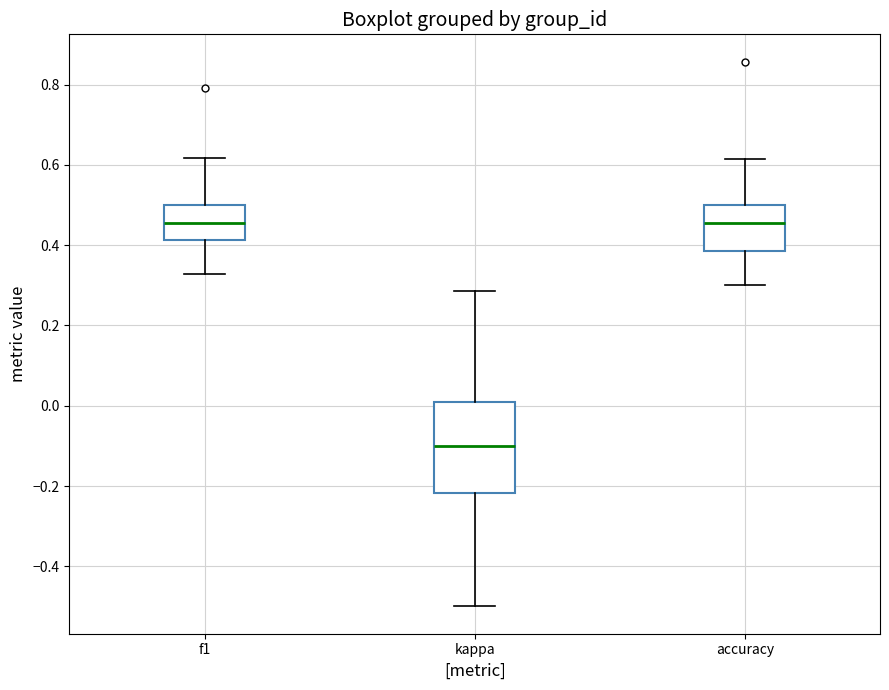

Where does the median line of the box for kappa sit on the y-axis? The values are not printed on the chart, so give them approximately, as read against the axis.

-0.10